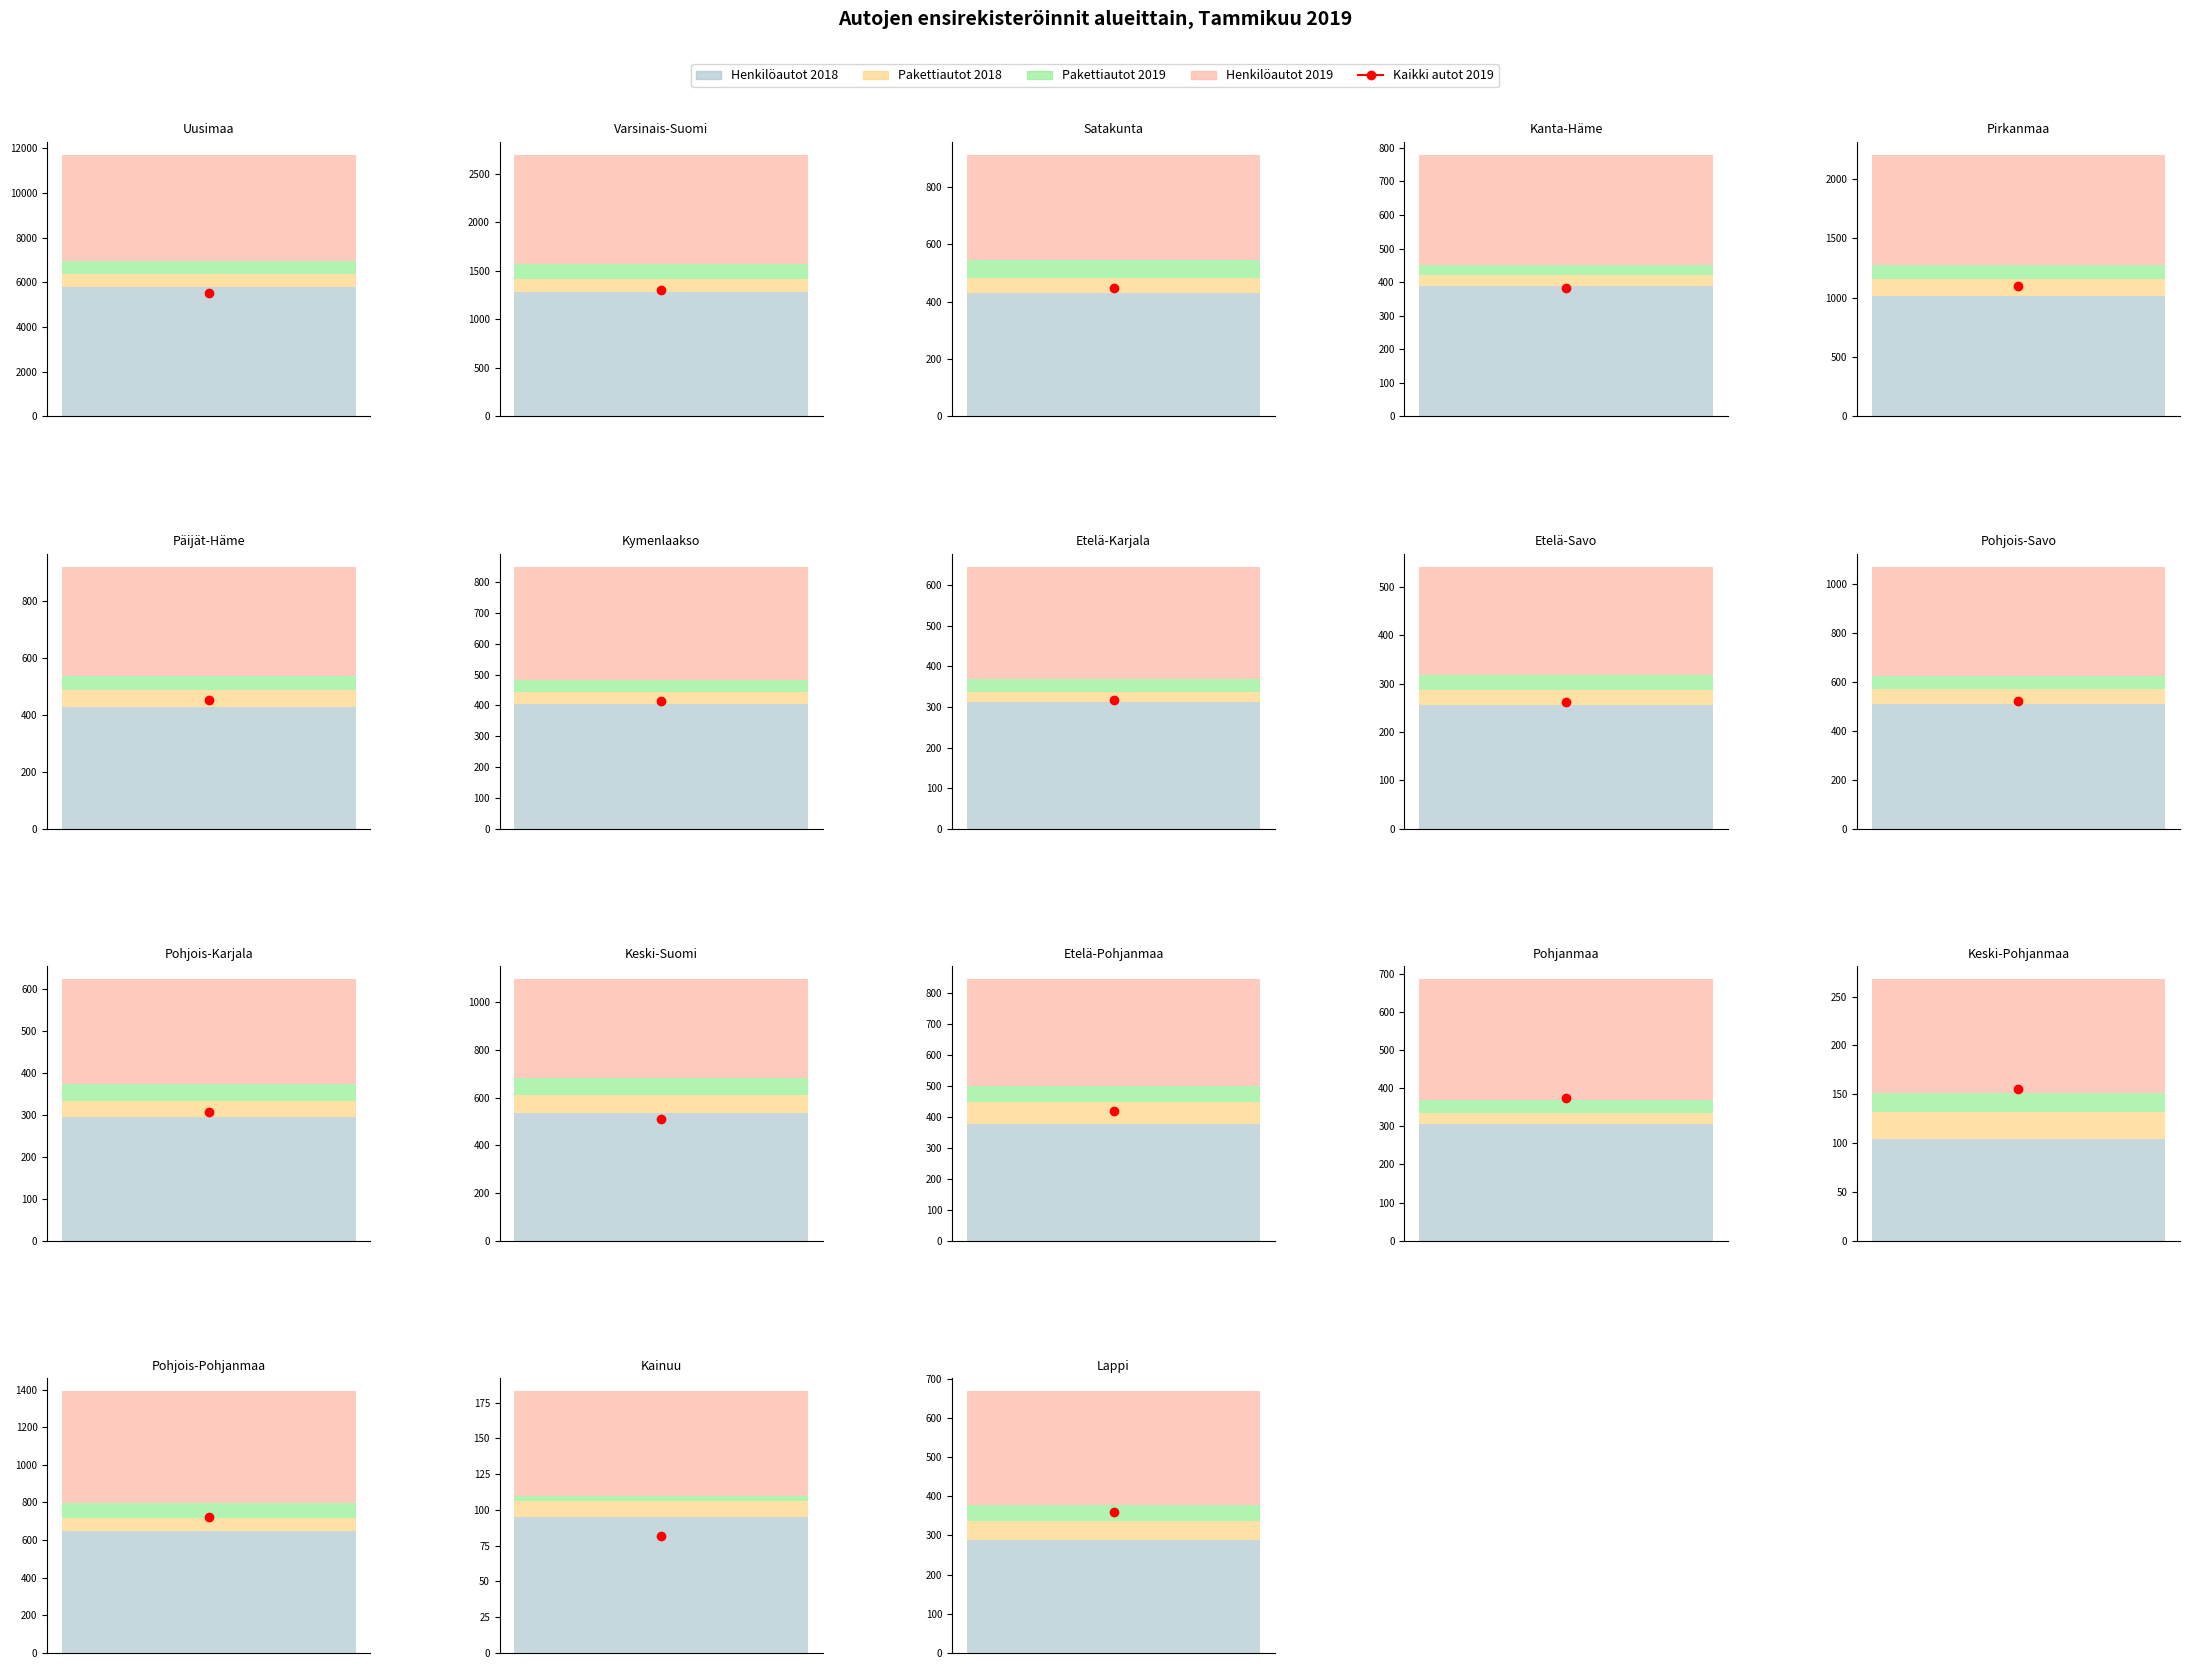

The Pakettiautot 2019 series shows 48 at Päijät-Häme. True or false?

True